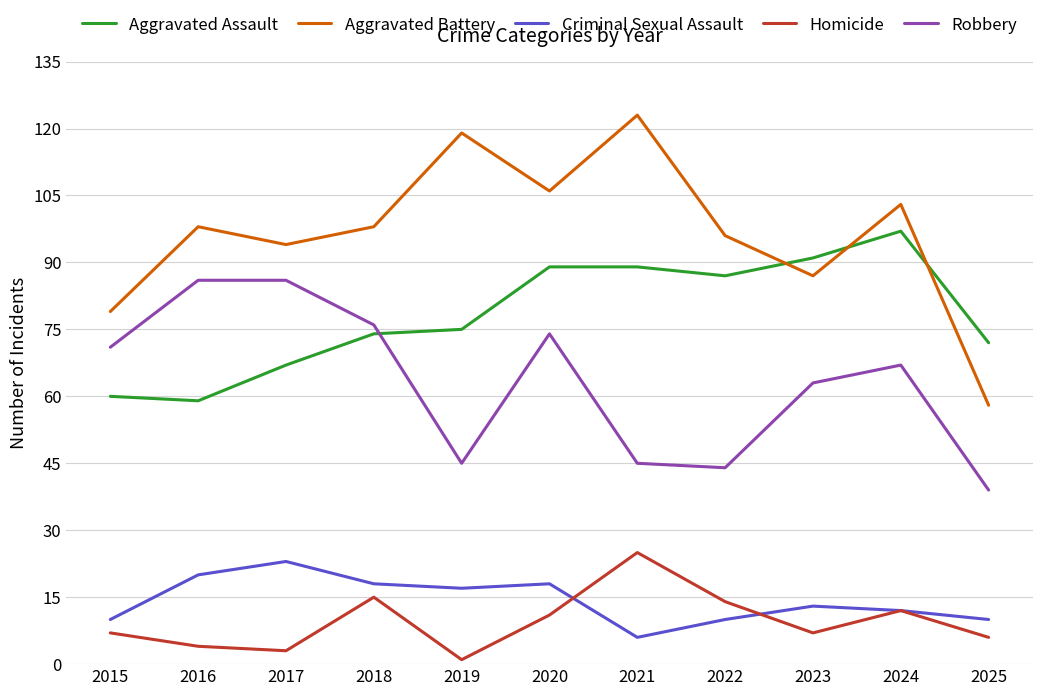

What is the average value of the Aggravated Assault series?

78